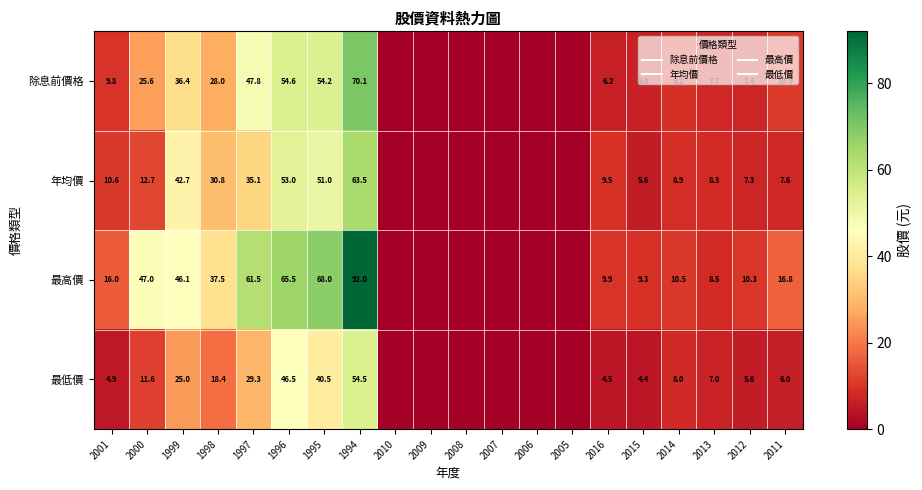

Between 2001 and 2006, which is larger?

2001